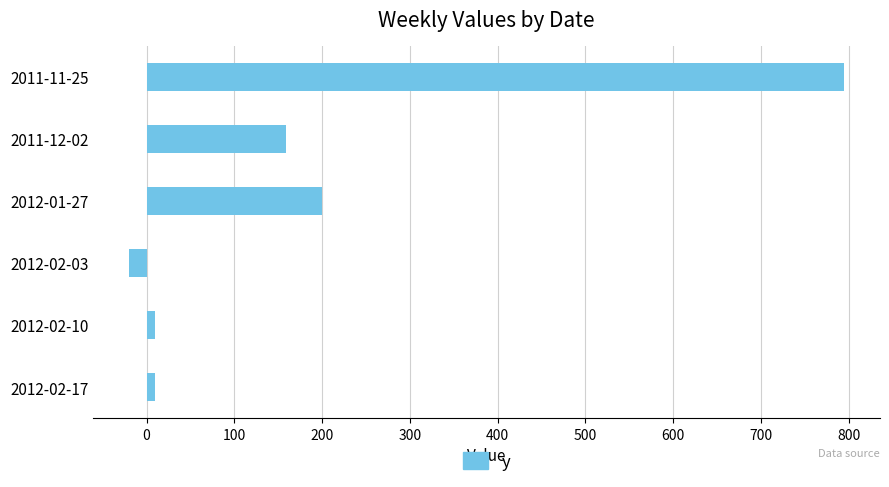

True or false: the data shows 200.0 at 2012-01-27.

True